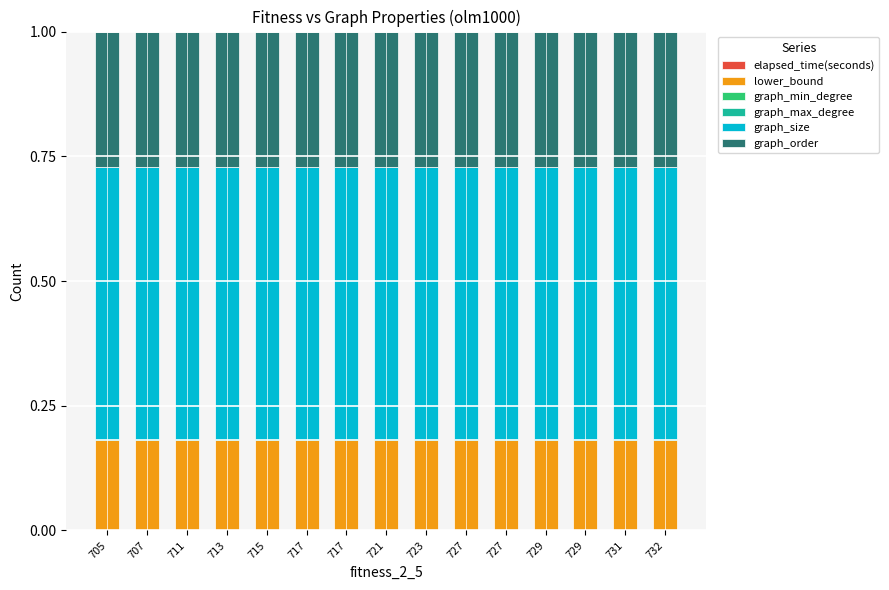

Does the chart contain stacked bars?

Yes